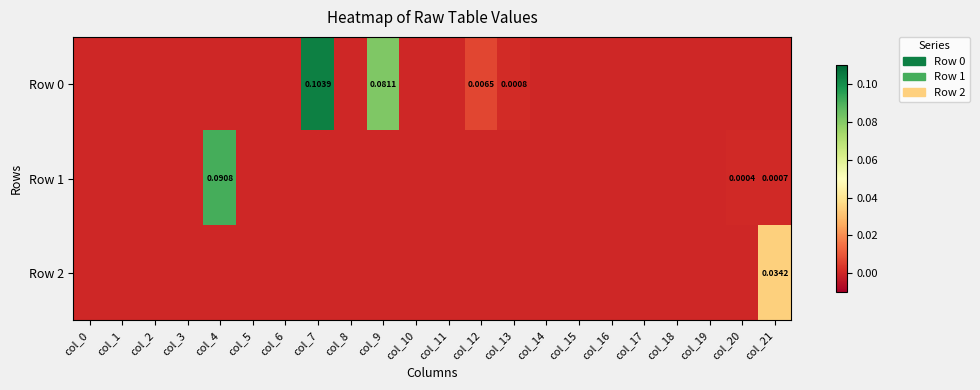

Which series changed the most between col_1 and col_8?

Row 0